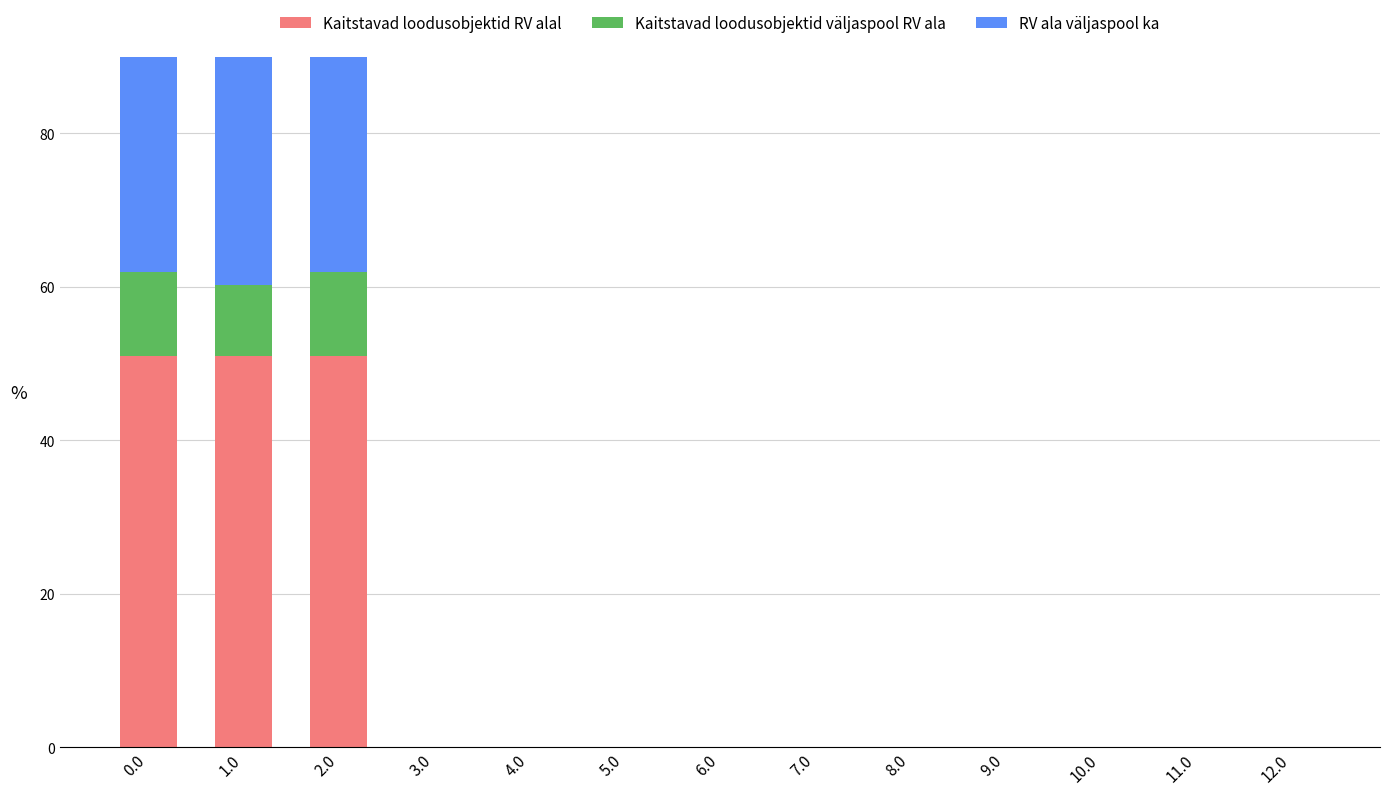

Which series has the largest total across all categories?

Kaitstavad loodusobjektid RV alal